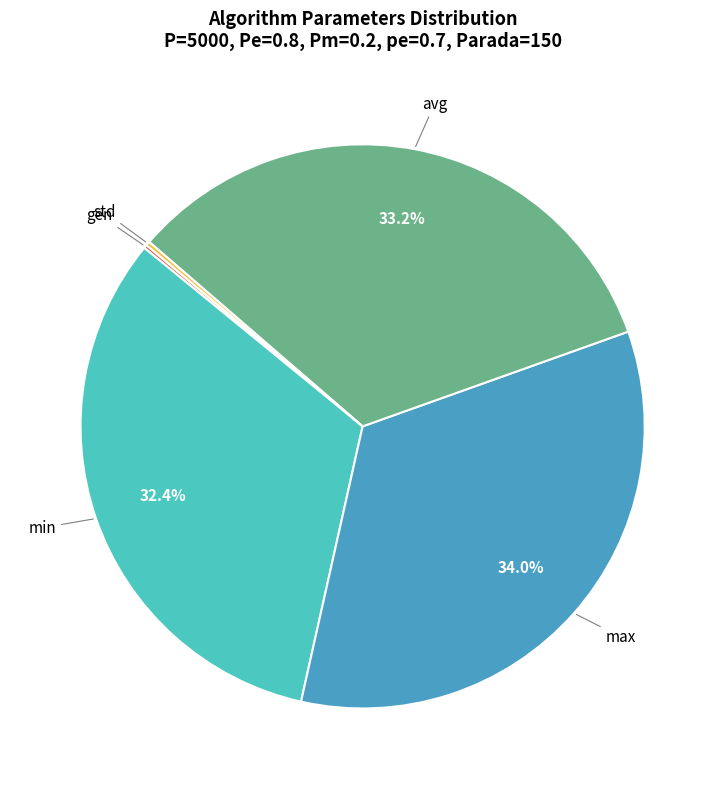

Is there any slice that represents more than half of the pie?

No